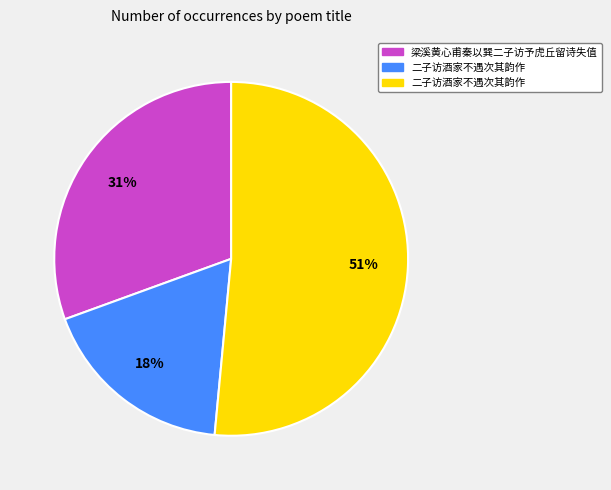

Does any single category account for the majority?

Yes